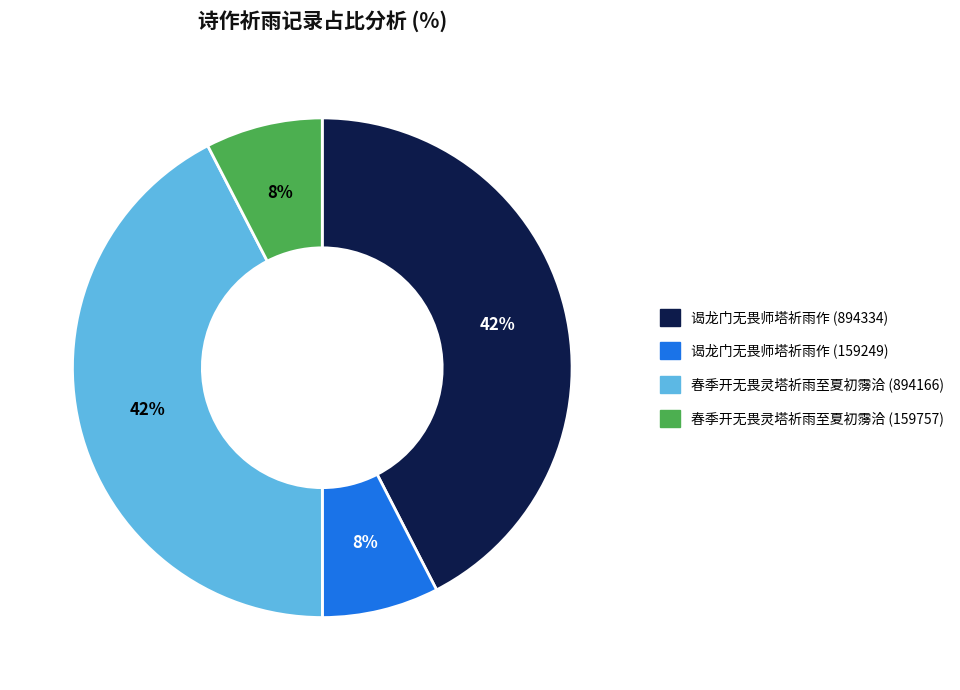

To the nearest percent, what is the average slice percentage?

25%